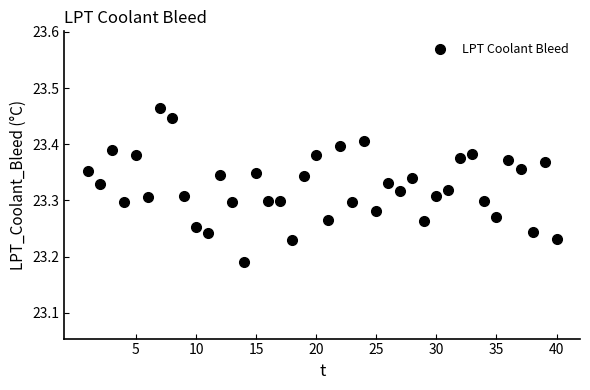

What is the range of X values (max minus min)?

39.0